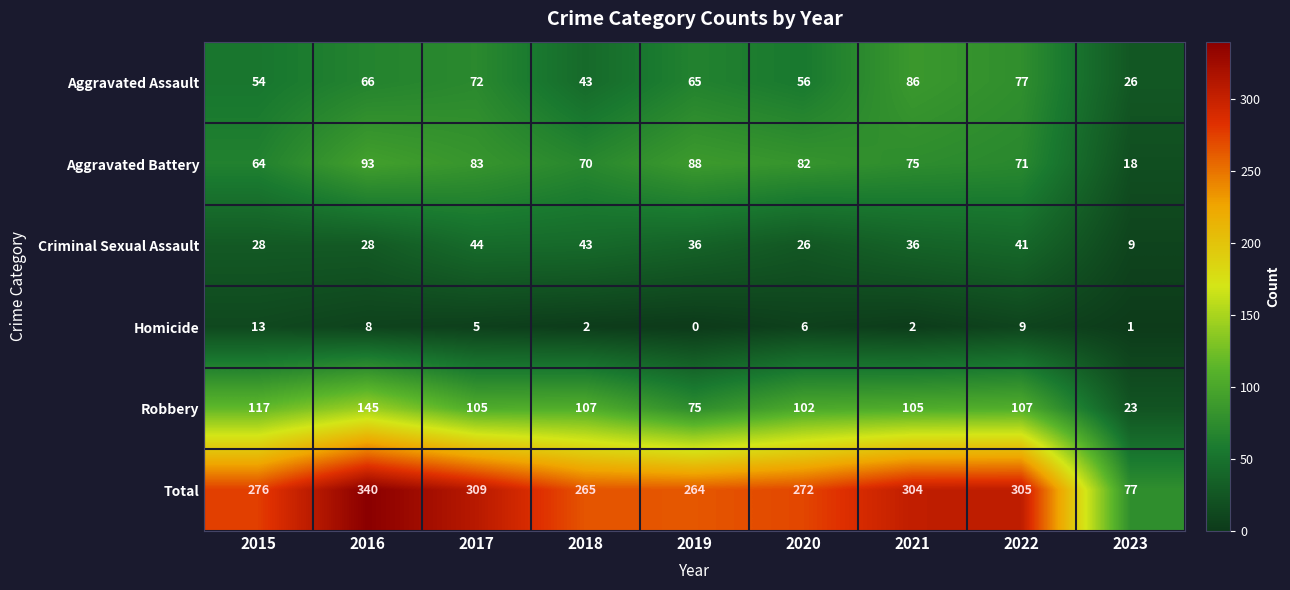

Rank the series at 2022 from lowest to highest value.

Homicide, Criminal Sexual Assault, Aggravated Battery, Aggravated Assault, Robbery, Total